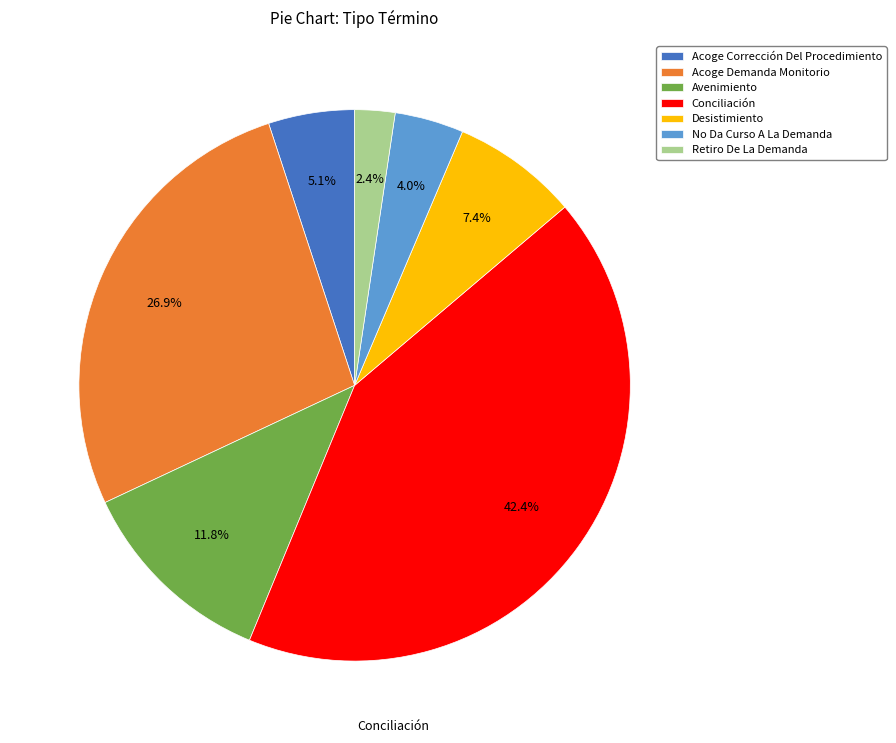

What is the smallest slice in the pie chart?

Retiro De La Demanda